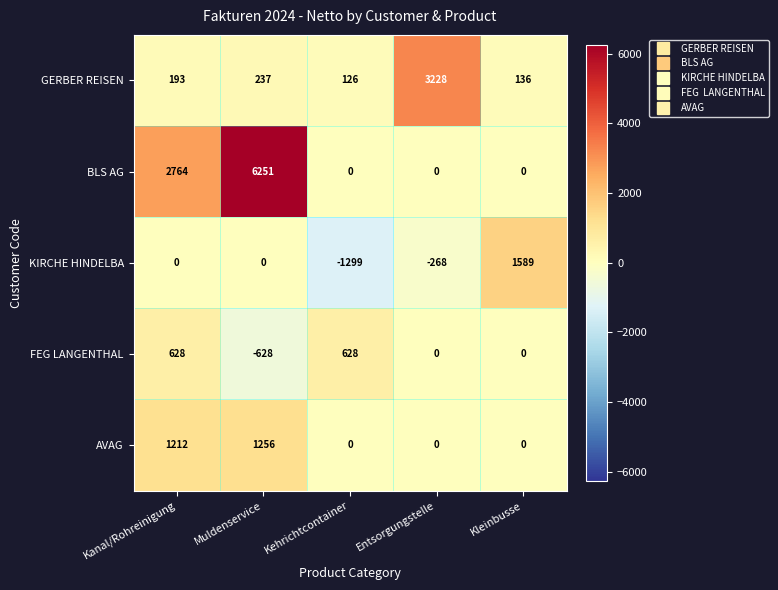

The value of AVAG at Muldenservice is 1793. True or false?

False